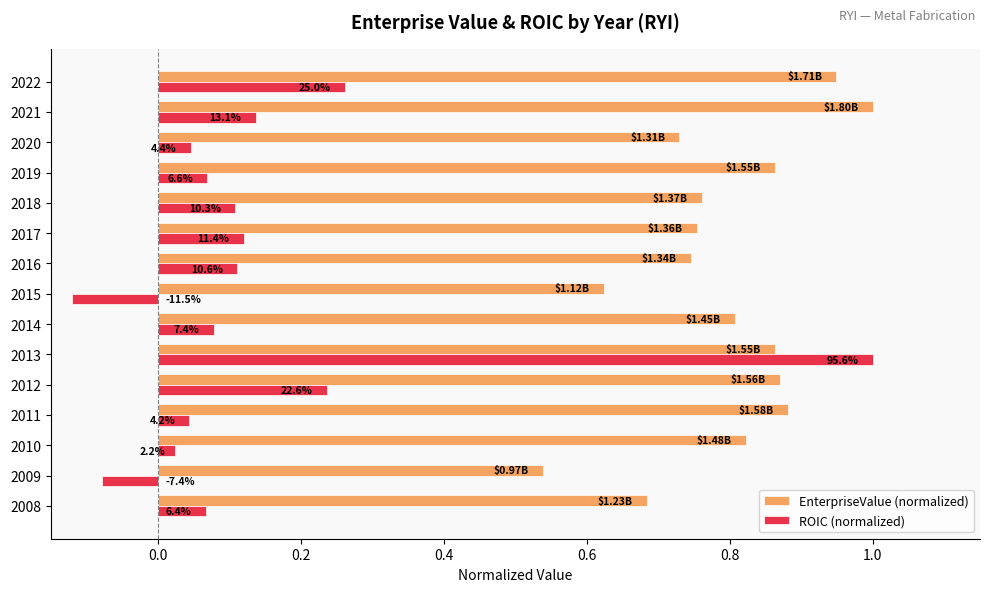

Reading right to left, list all the values displayed in this chart.

EnterpriseValue (normalized): 0.9	1.0	0.7	0.9	0.8	0.8	0.7	0.6	0.8	0.9	0.9	0.9	0.8	0.5	0.7
ROIC (normalized): 0.3	0.1	0.0	0.1	0.1	0.1	0.1	-0.1	0.1	1.0	0.2	0.0	0.0	-0.1	0.1